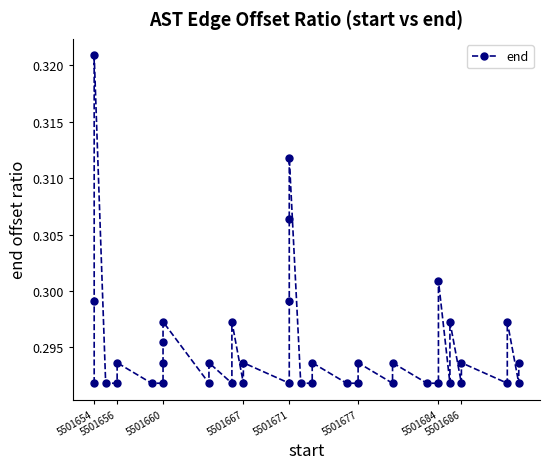

True or false: the data shows 0.1 at 5501660.

False